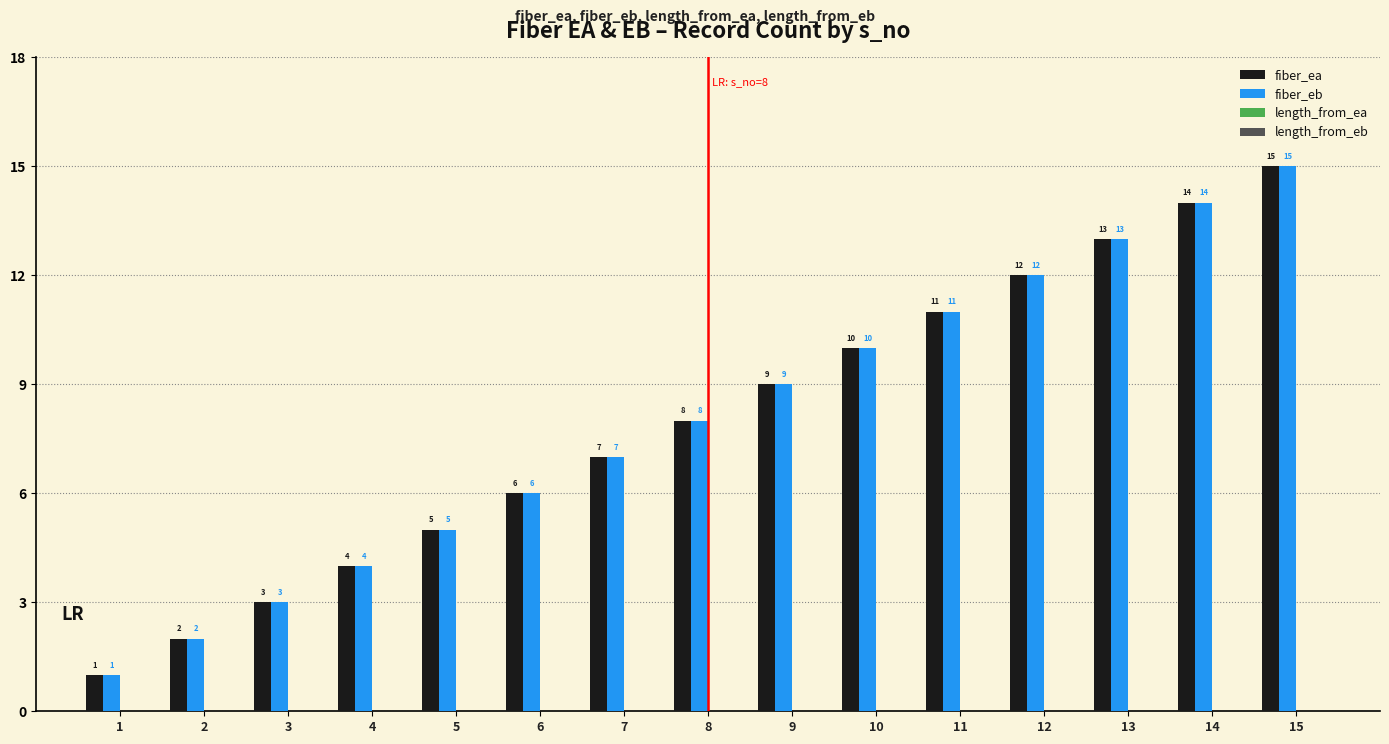

How many bars are there in total?

30